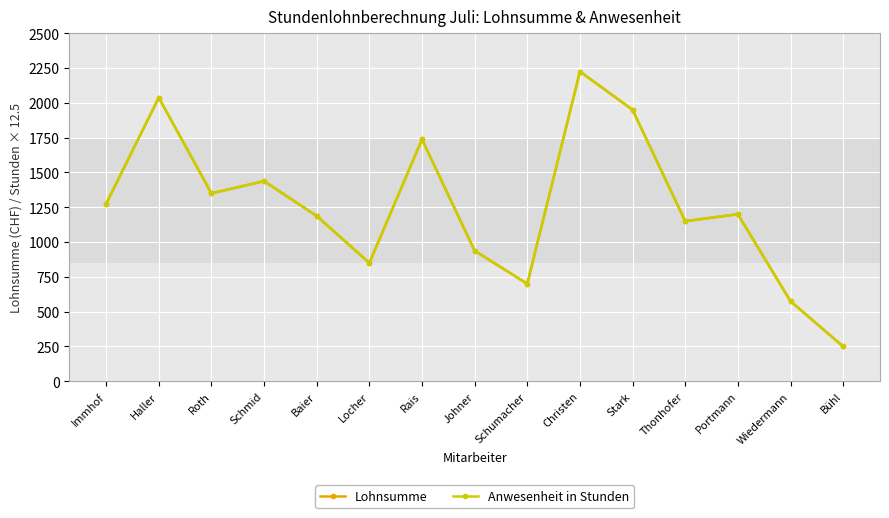

Is this an area chart (filled region under the line)?

No